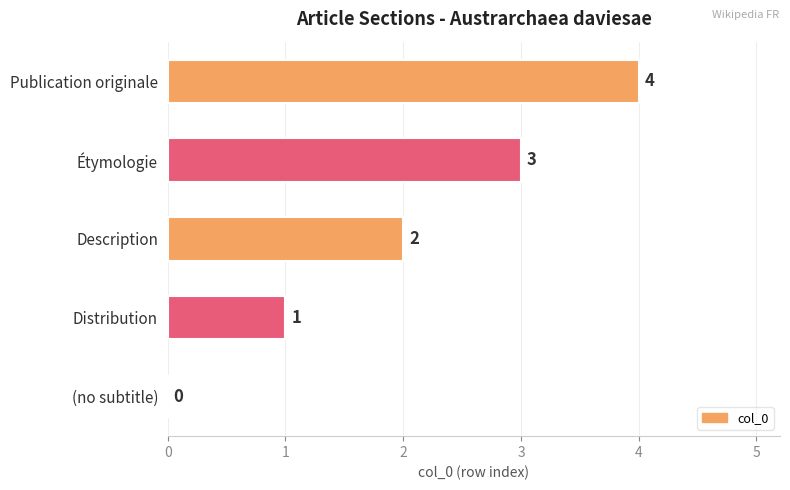

What is the sum of all values?

10